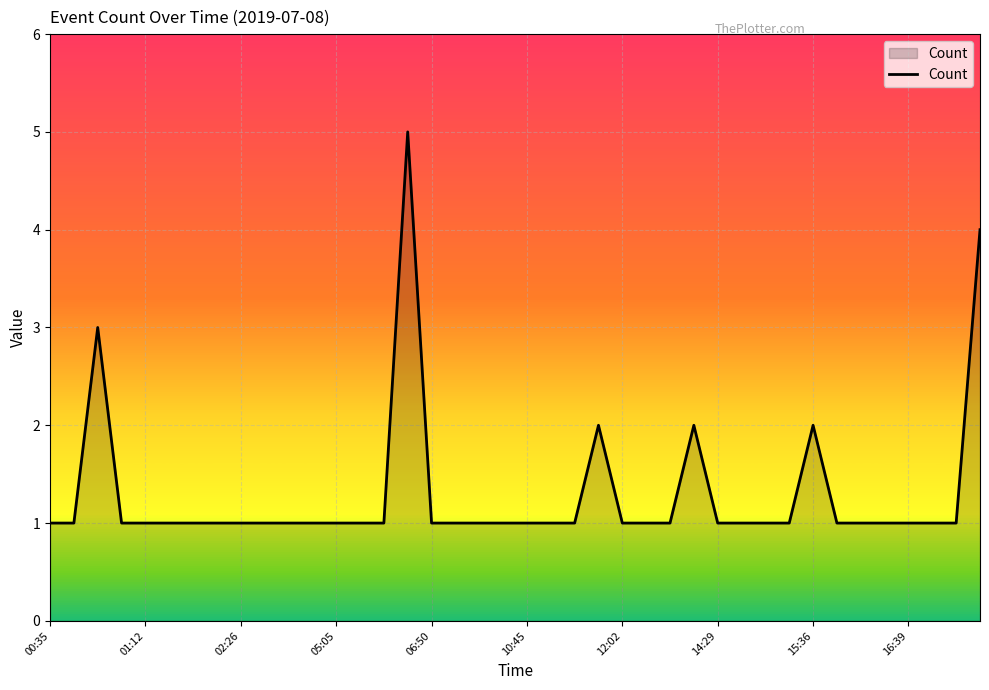

What is the average value?

1